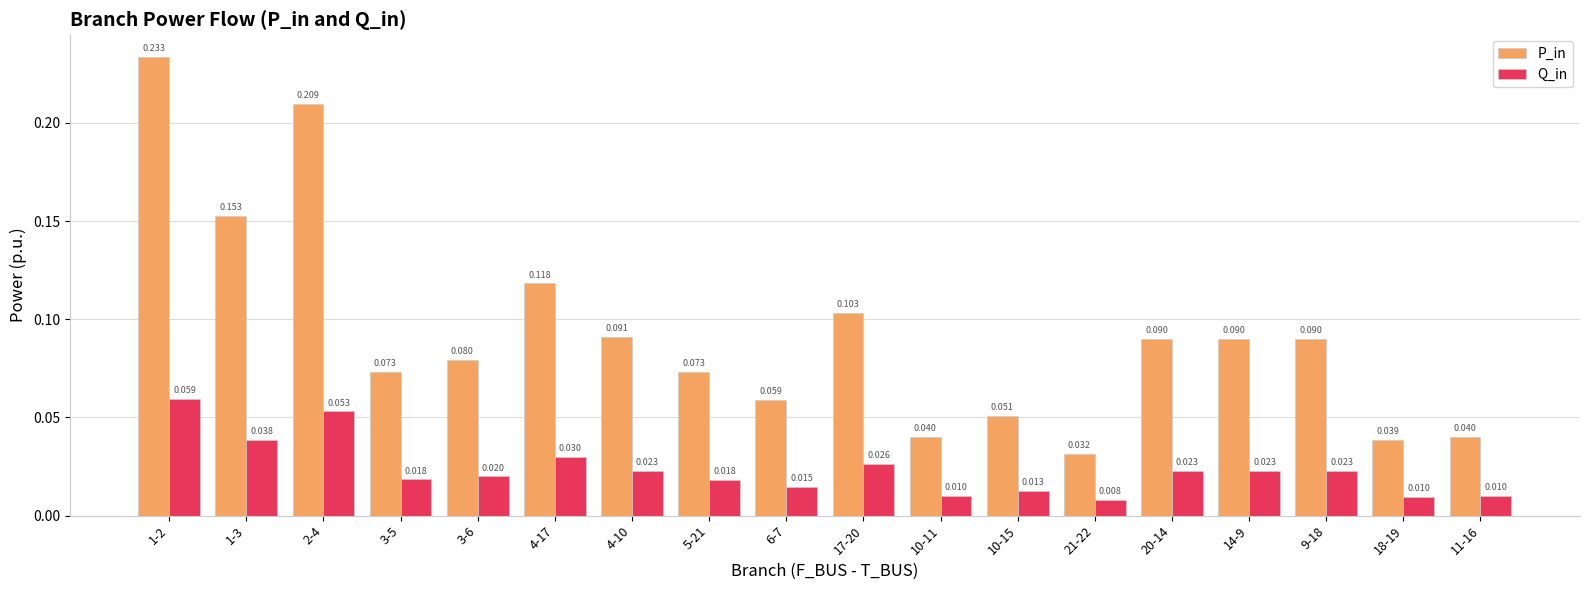

At how many categories does at least one series exceed 0?

18